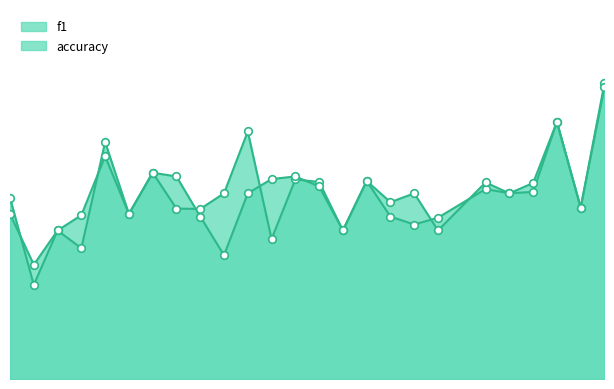

What is the total value across all series at 2?

0.6